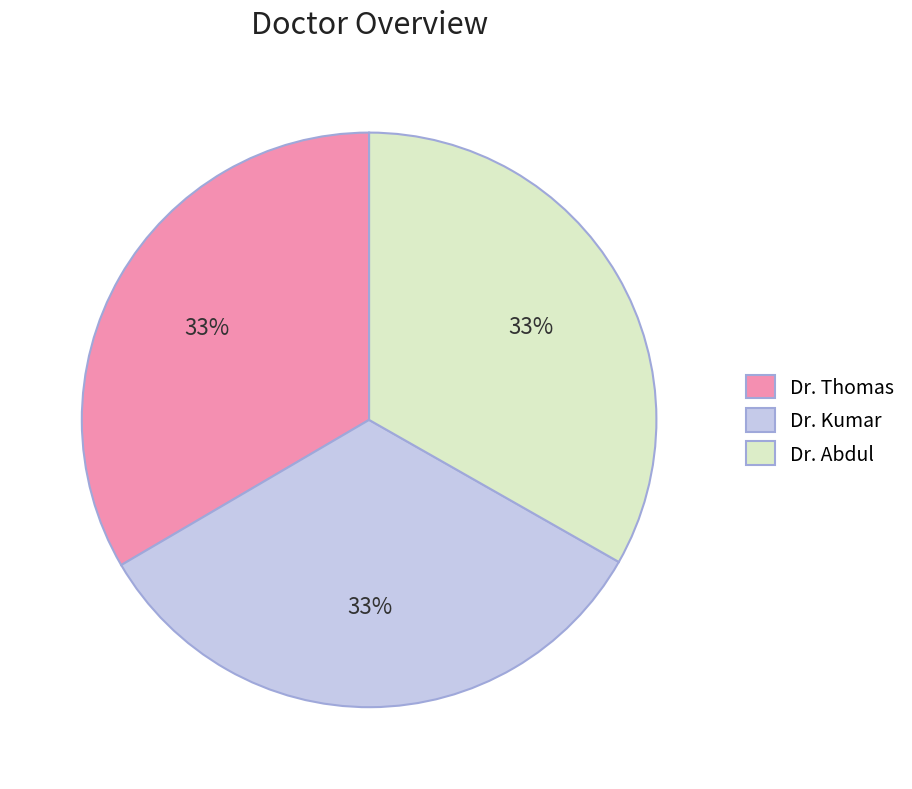

Count the number of slices in the pie.

3